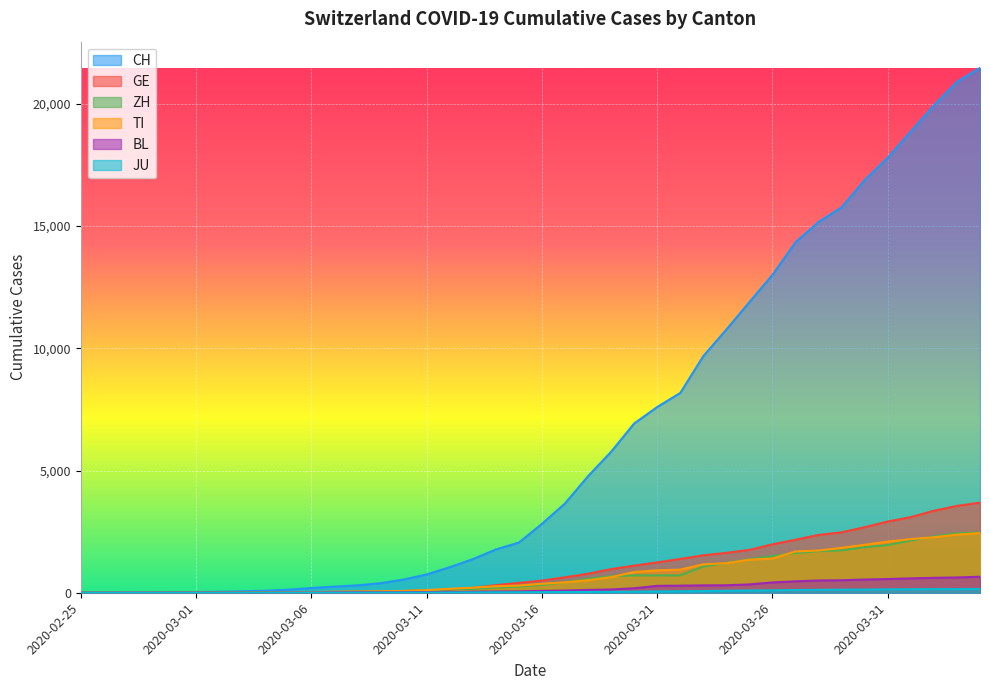

True or false: CH has a value of 25 at 2020-03-04.

False